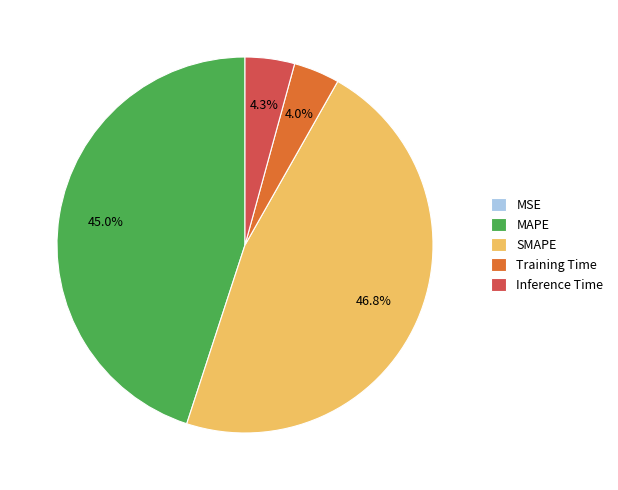

Does Training Time represent more than half of the total?

No